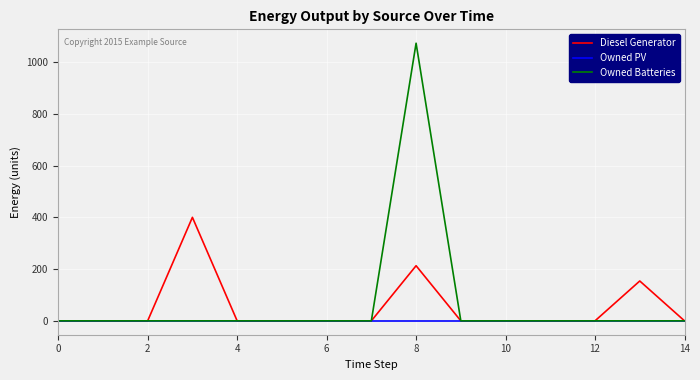

What are all the series names shown in the legend?

Diesel Generator, Owned PV, Owned Batteries